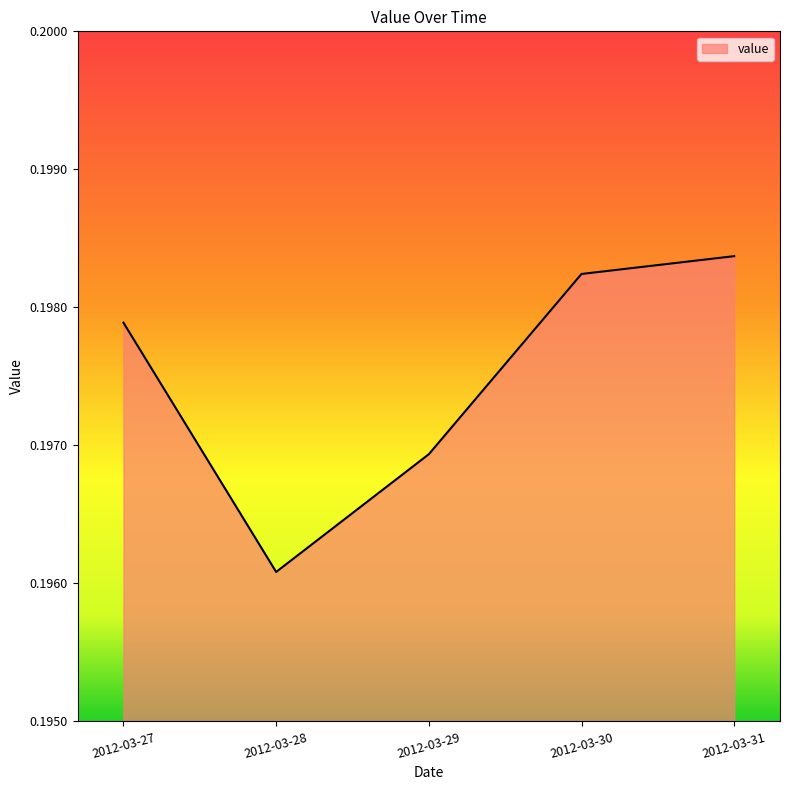

Is it true that the value at 2012-03-29 is 0.1?

False